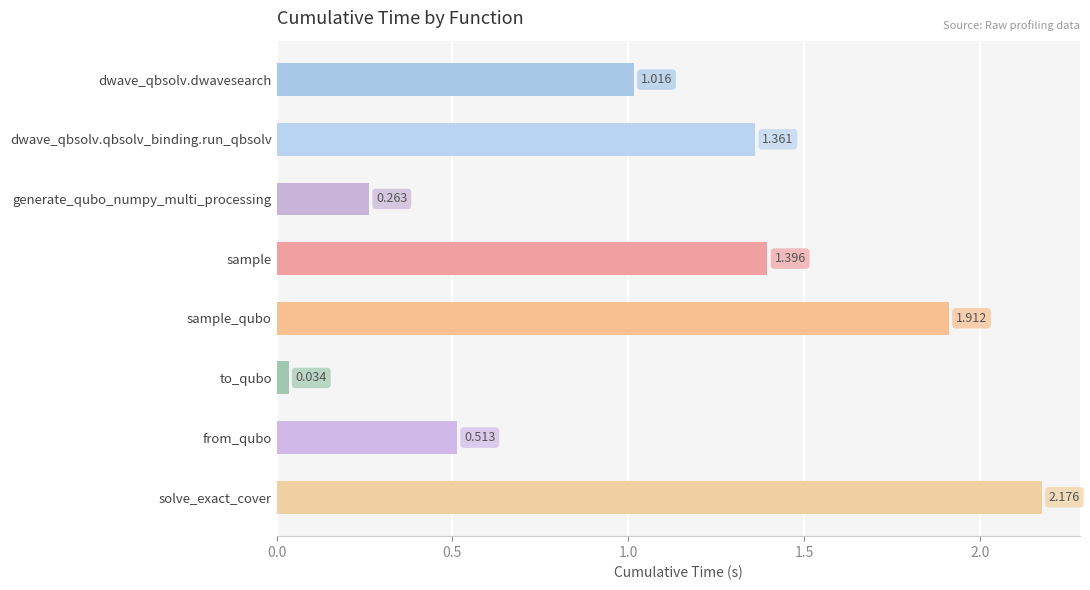

Which category has the lowest value across all series?

to_qubo